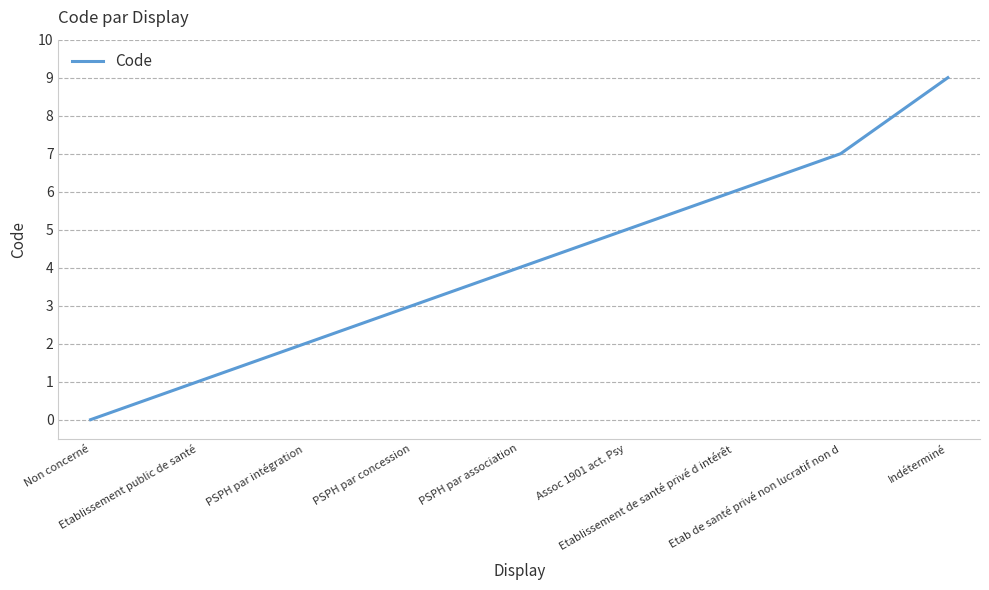

What position from the left is Etab de santé privé non lucratif non d?

8